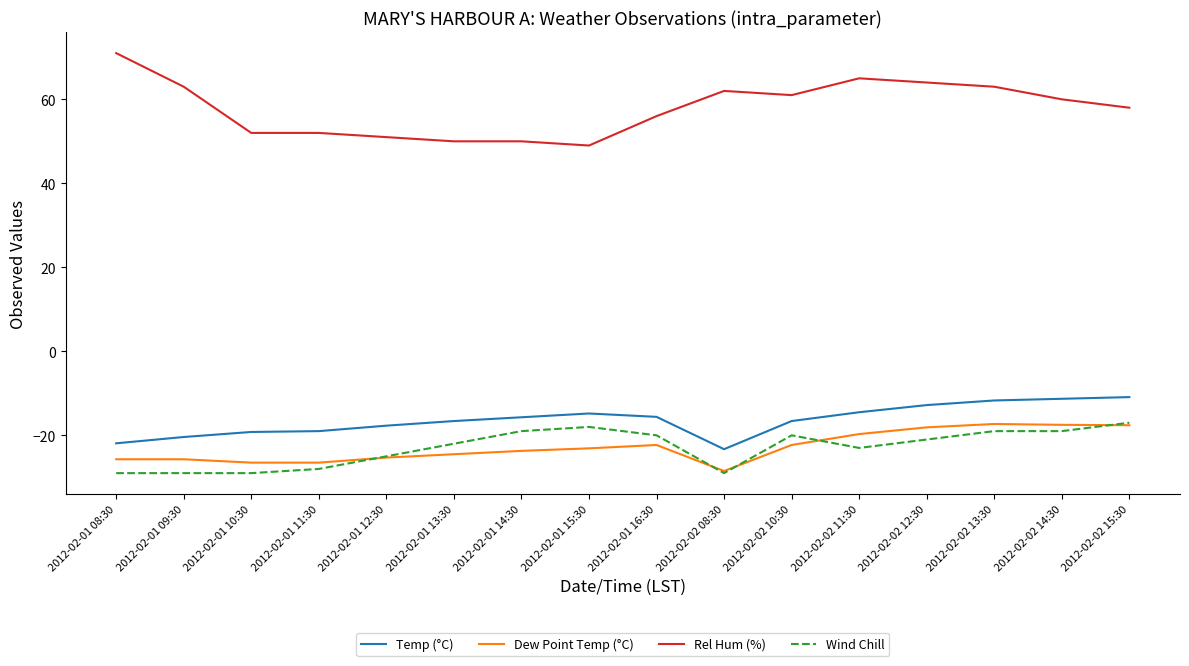

Where does the Dew Point Temp (°C) series first go above -23?

2012-02-01 16:30